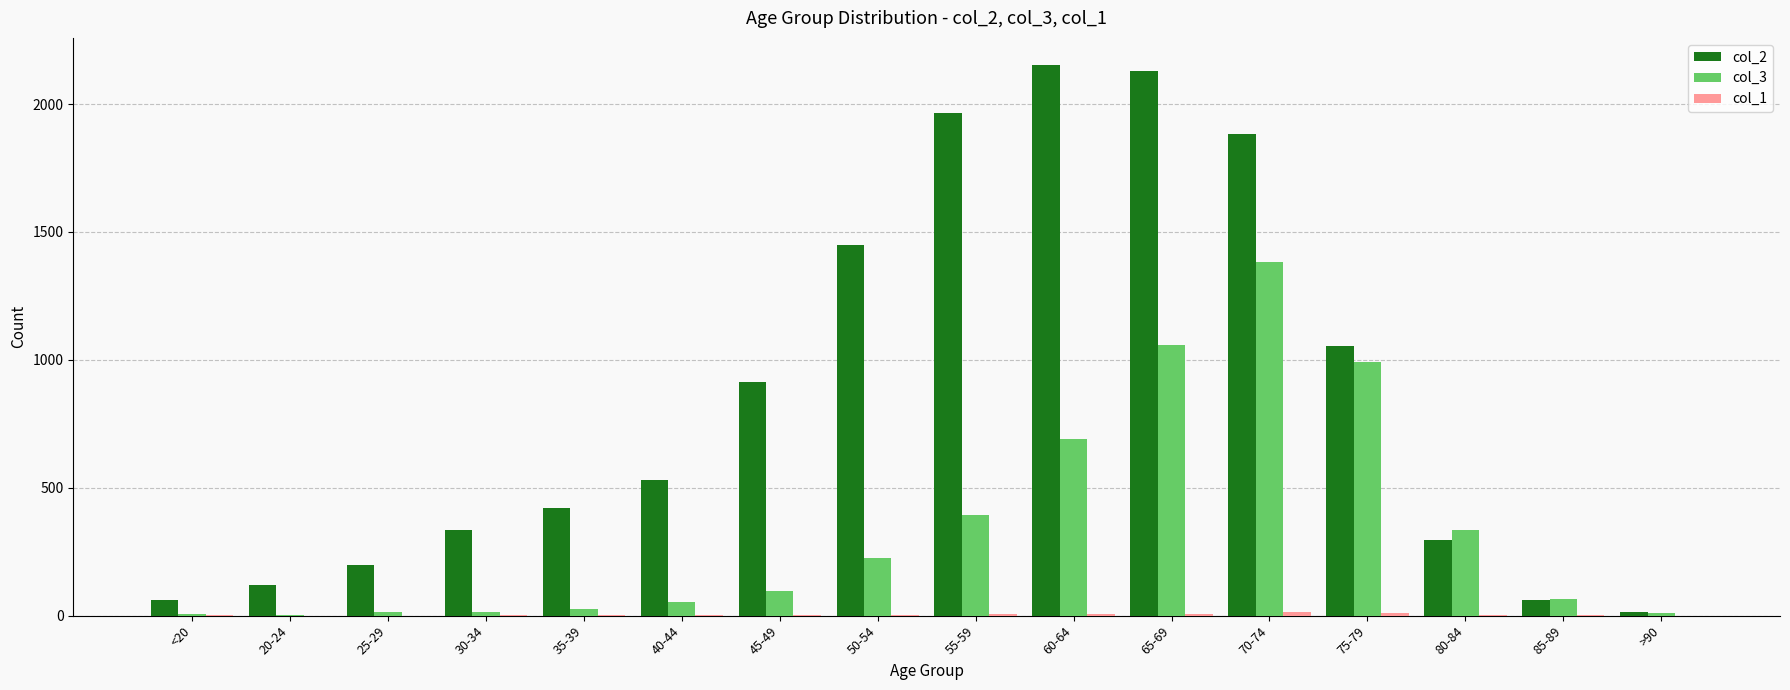

Which series has the largest total across all categories?

col_2